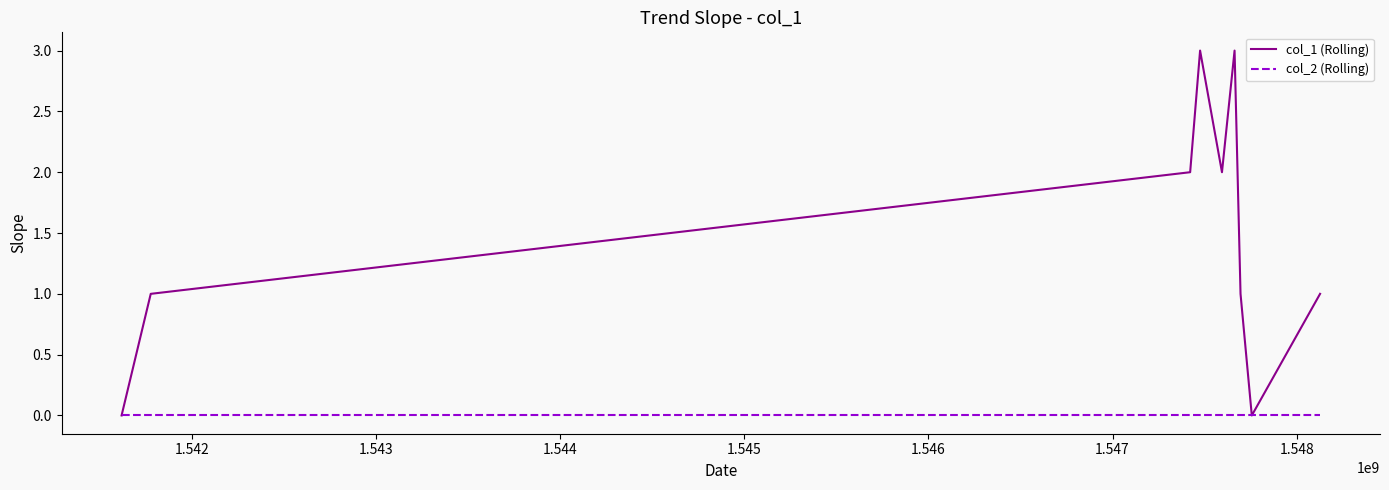

Rank the series by their average value, from highest to lowest.

col_1 (Rolling), col_2 (Rolling)